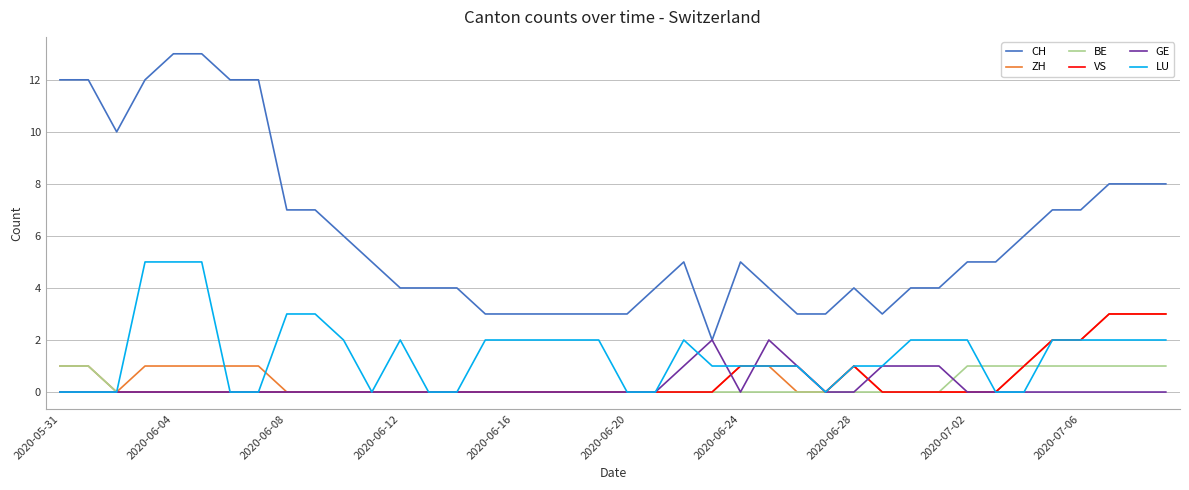

True or false: CH and LU cross at least once.

False